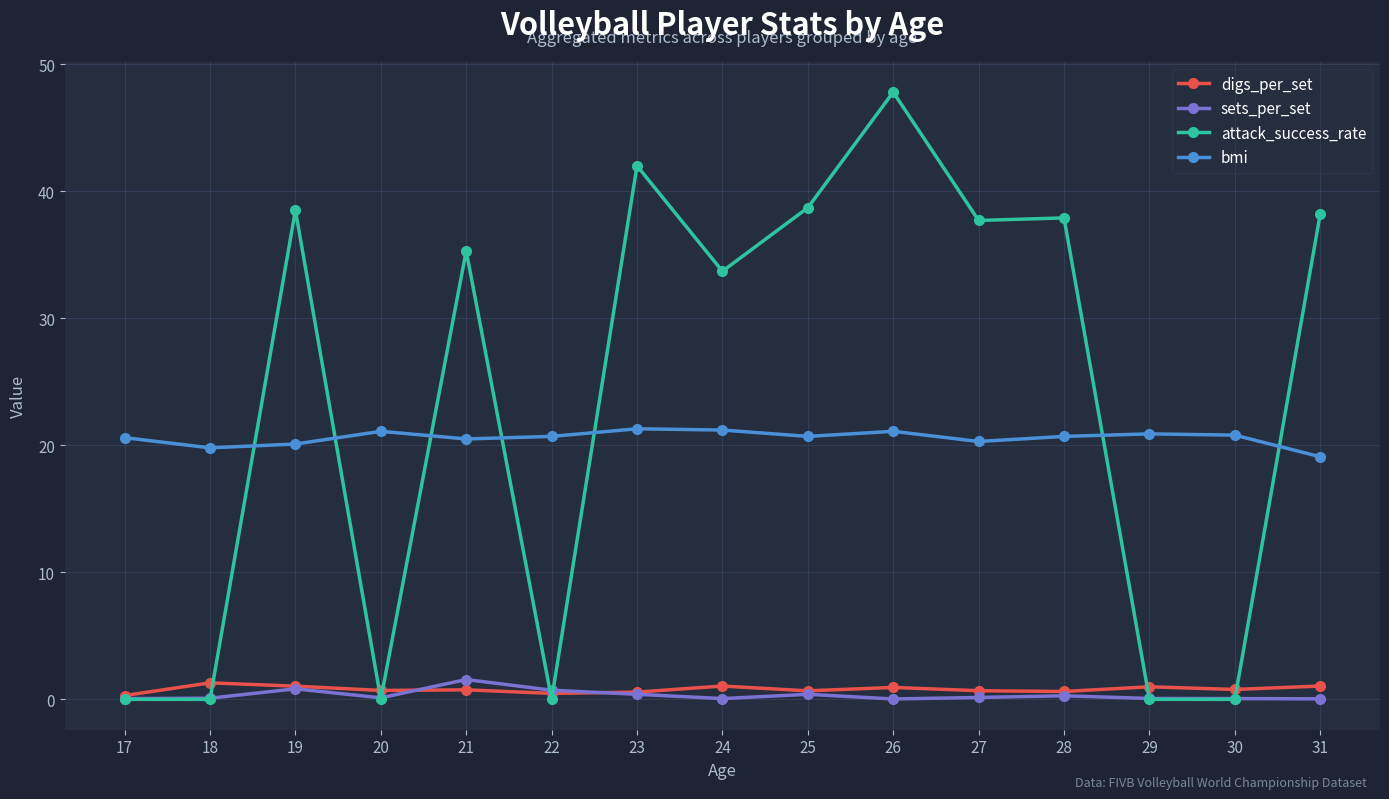

True or false: sets_per_set and attack_success_rate cross at least once.

True